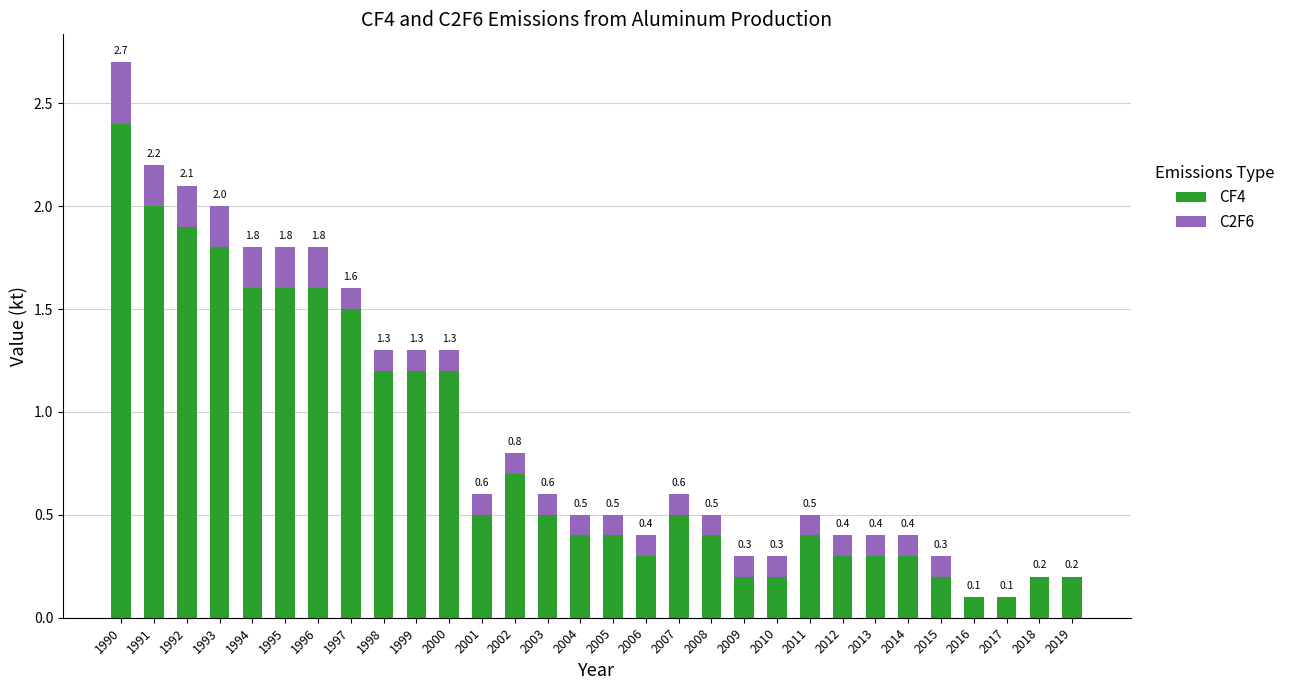

What is the sum of all CF4 values?

24.2